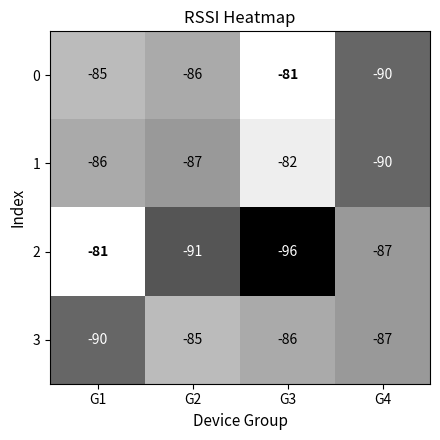

What is the spread (max minus min) of values at G2?

6